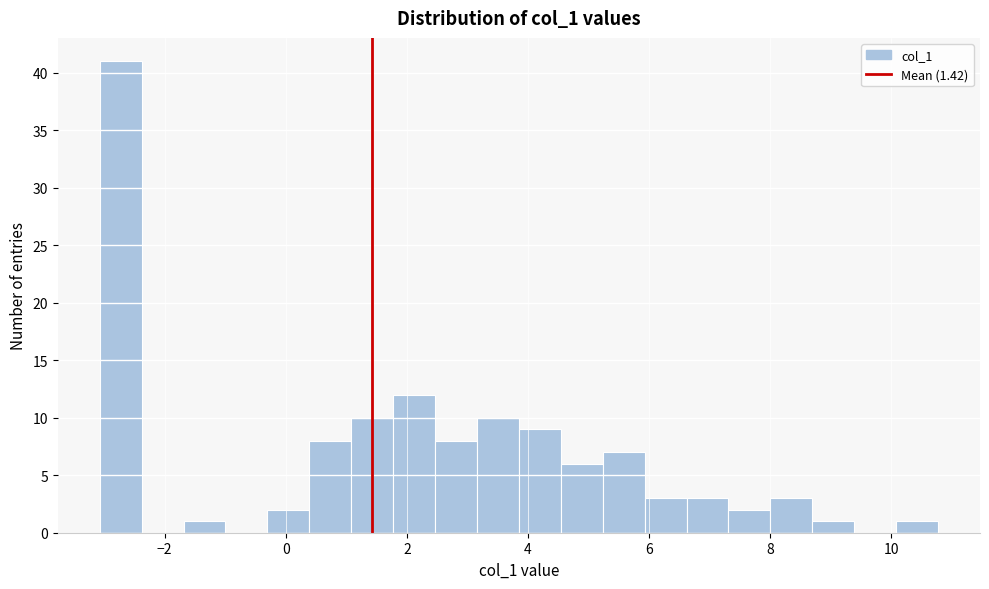

Around what value on the x-axis is the tallest bar? Give the approximate position of its centre, as read against the axis.

-2.8